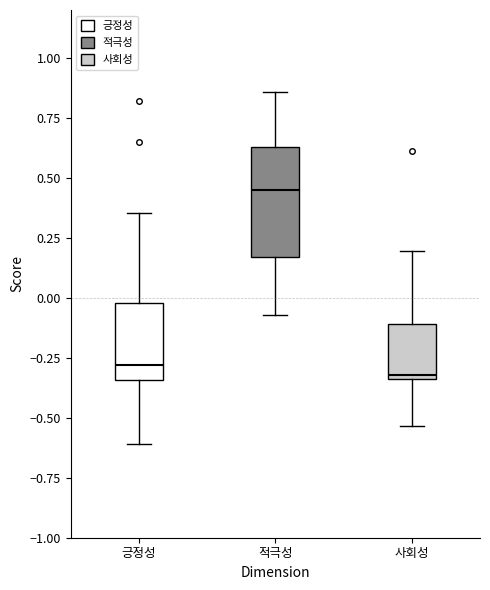

Comparing the boxes themselves (not the whiskers), which one is the tallest?

적극성